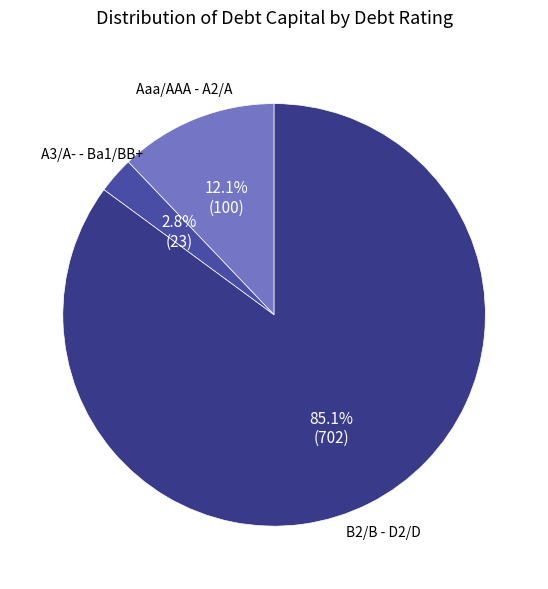

Is there a majority slice in this chart?

Yes